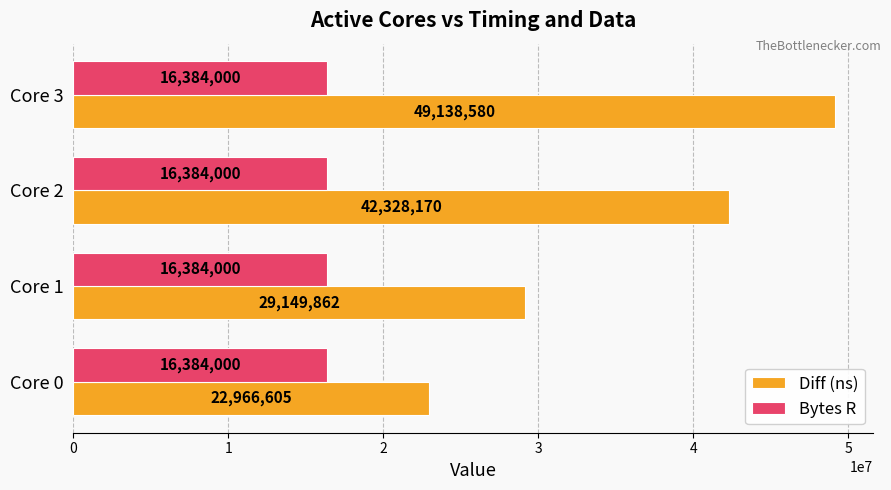

How many series are shown in this chart?

2